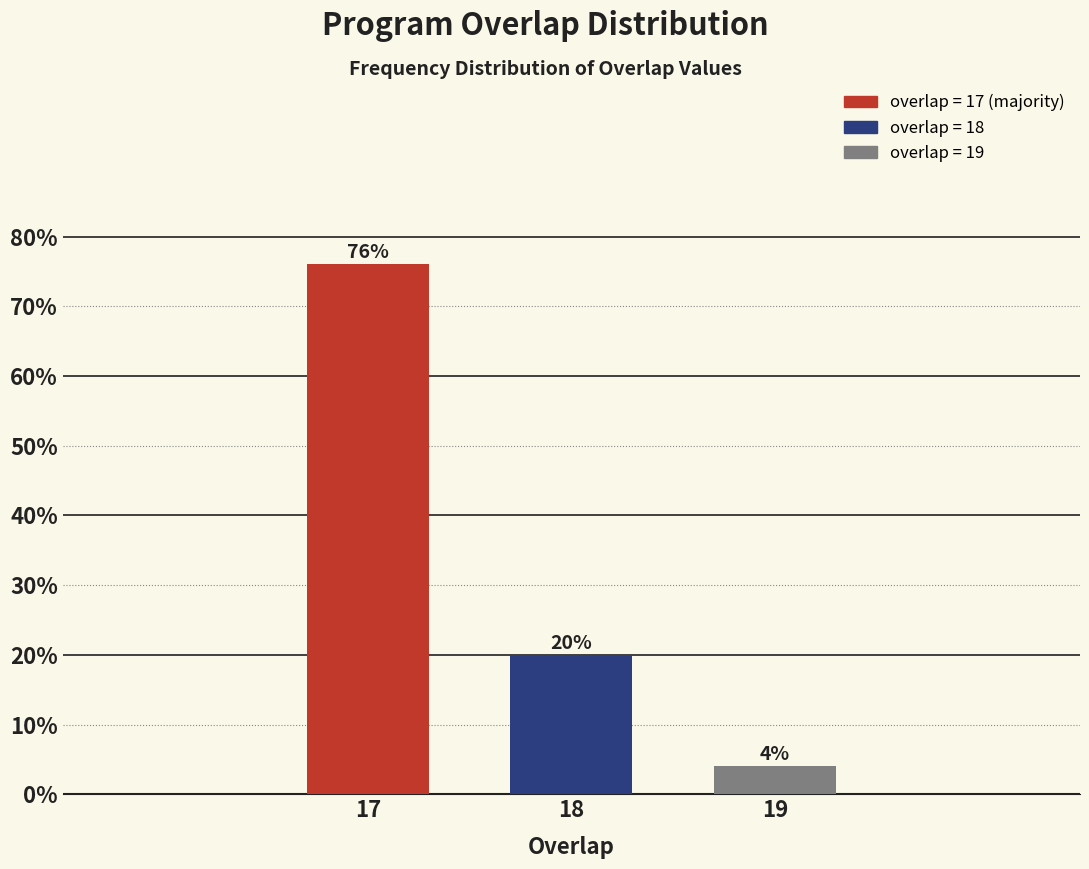

Reading left to right, extract all data points from this chart.

17=76	18=20	19=4